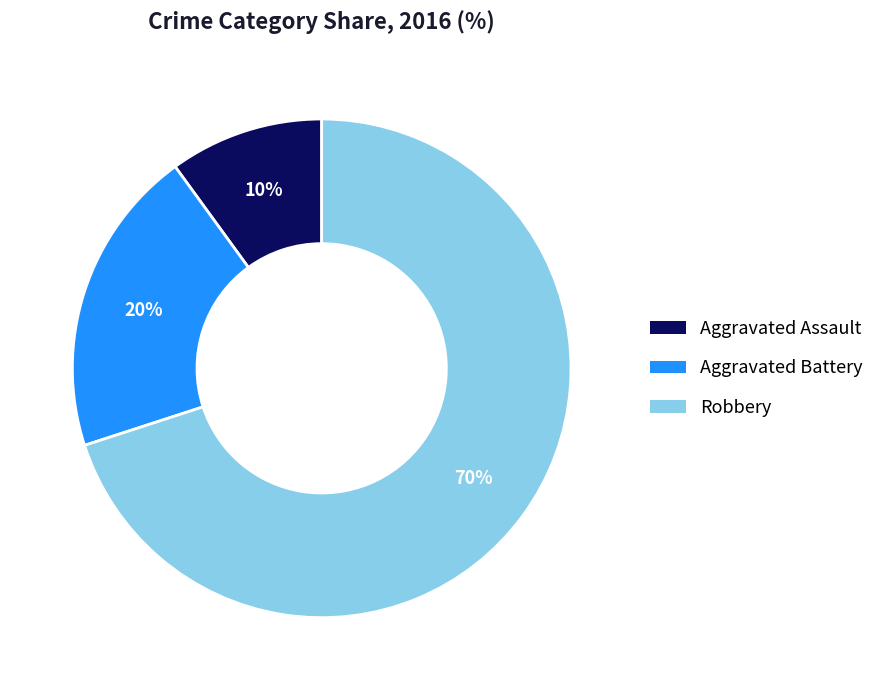

Do Aggravated Assault and Aggravated Battery together represent more than half of the pie?

No